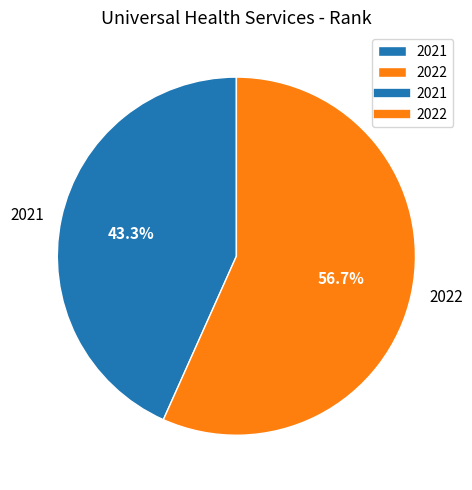

What is the largest slice in the pie chart?

2022